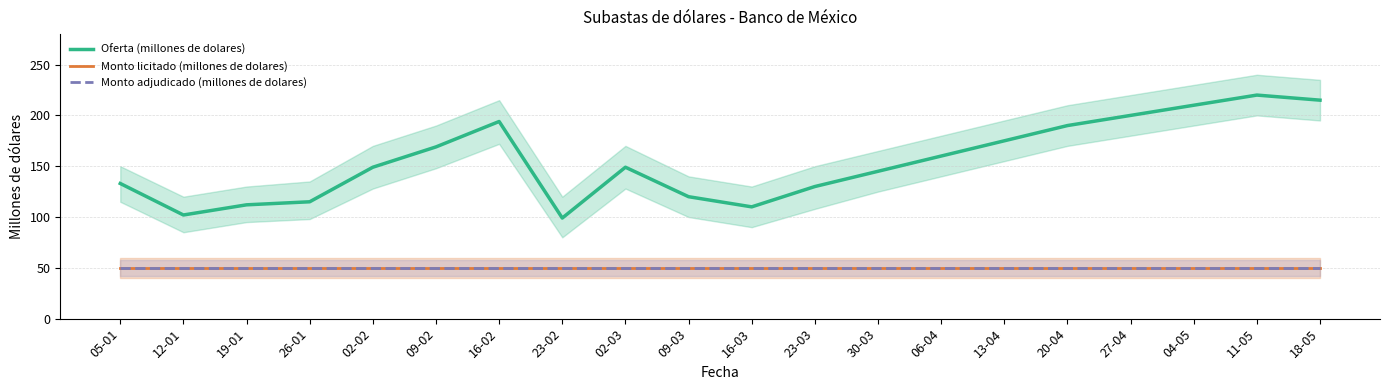

What are all the series names shown in the legend?

Oferta (millones de dolares), Monto licitado (millones de dolares), Monto adjudicado (millones de dolares)